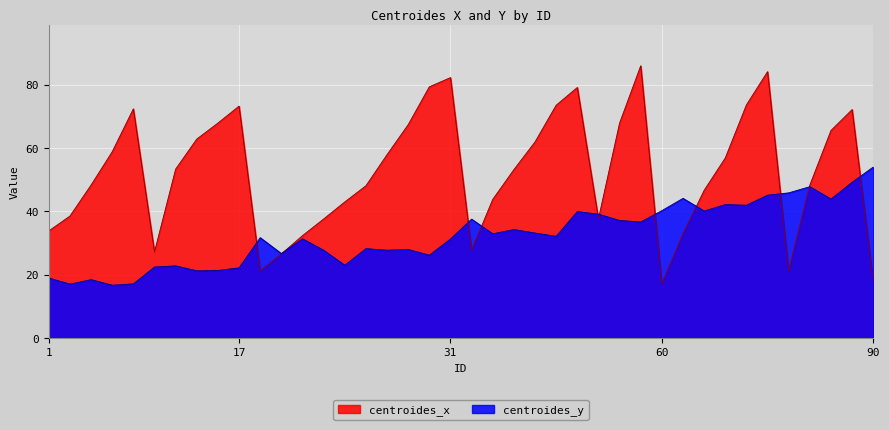

What value does the centroides_x series have at 42?

73.5